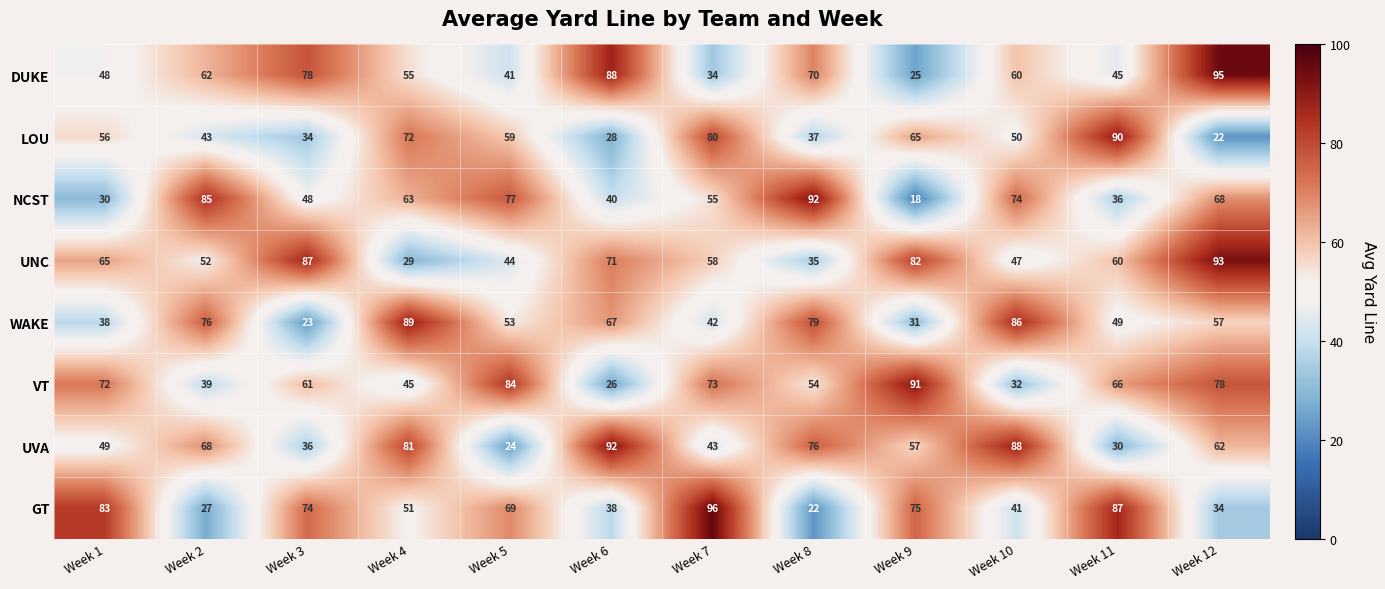

Between Week 2 and Week 8, which series saw the biggest shift?

UNC